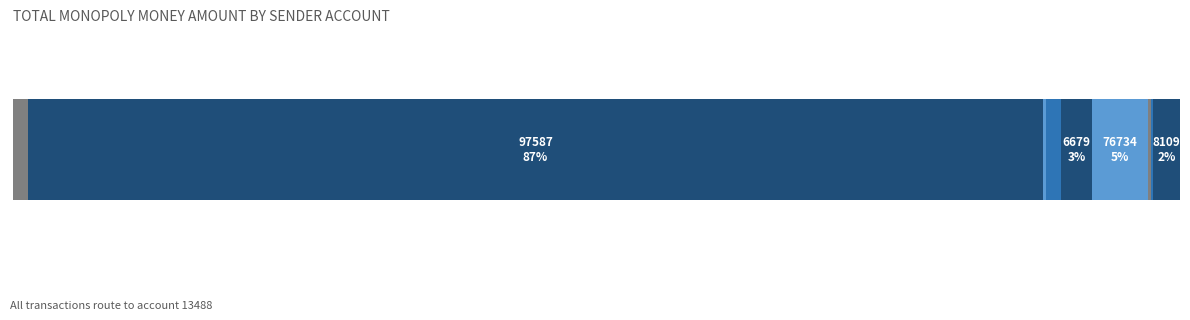

What position from the right is 65826?

6